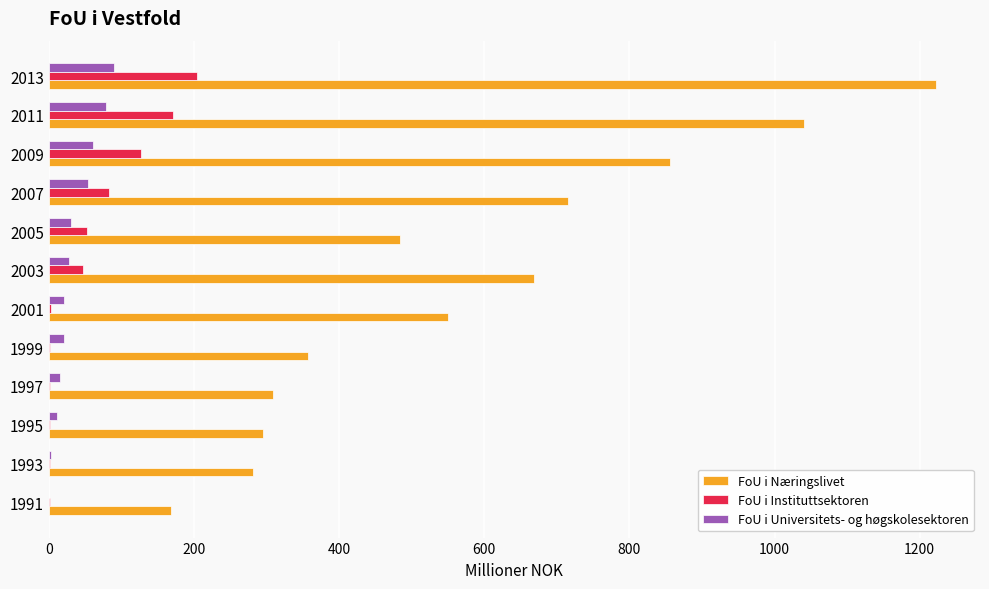

Is it true that FoU i Næringslivet equals 295.0 at 1995?

True